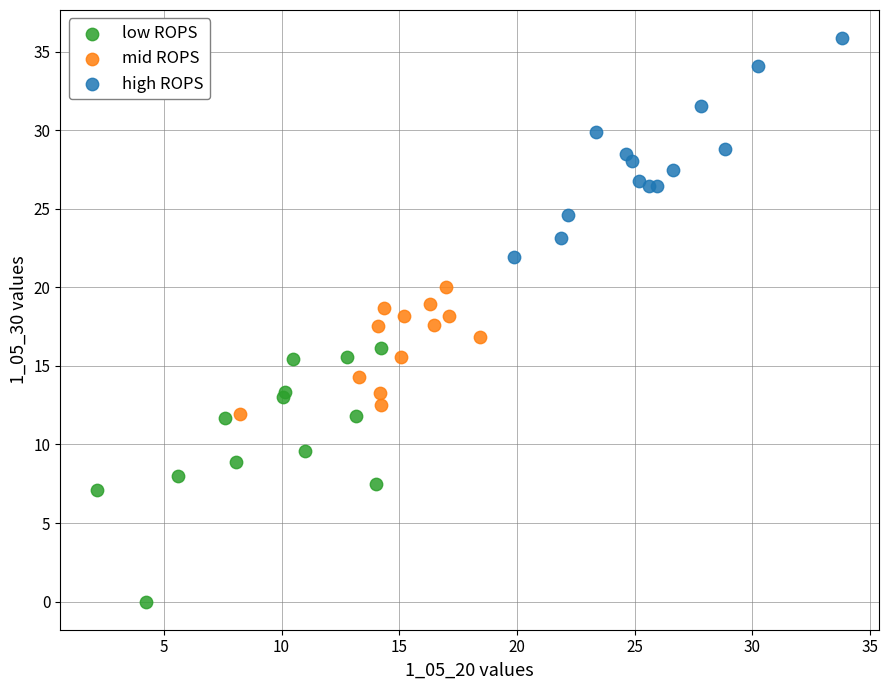

Which series has the largest Y range (max minus min)?

low ROPS